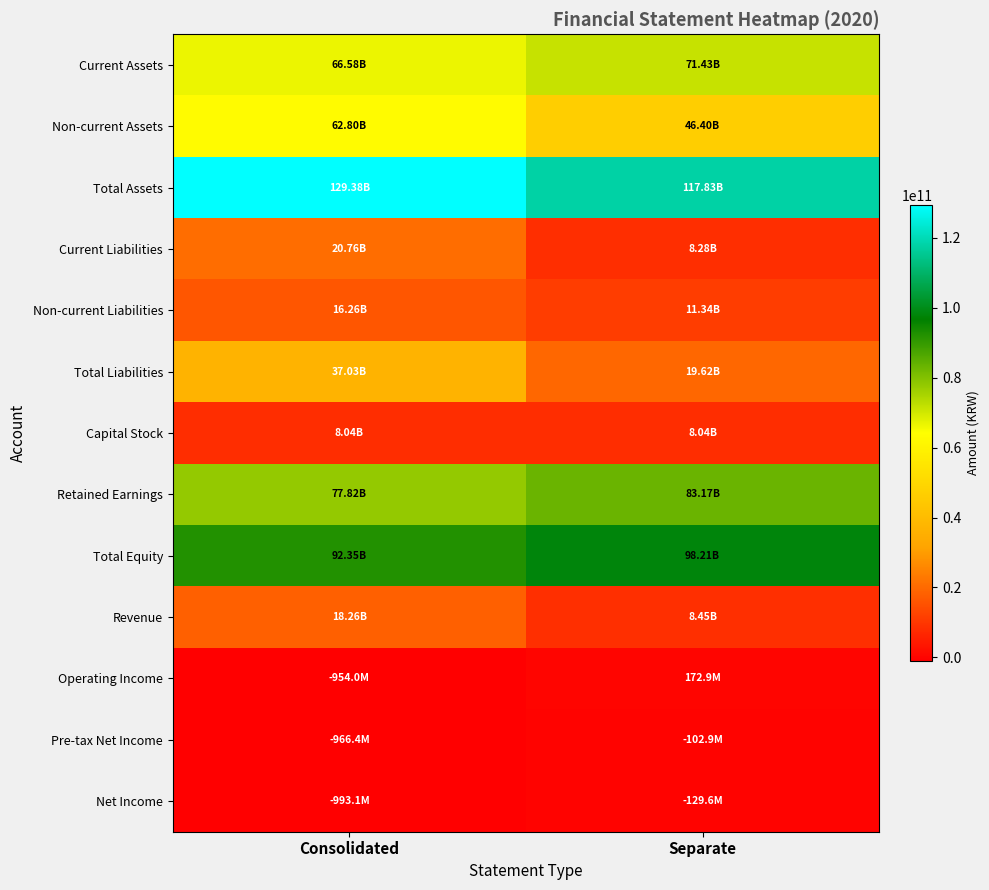

How many distinct data groups are displayed?

13